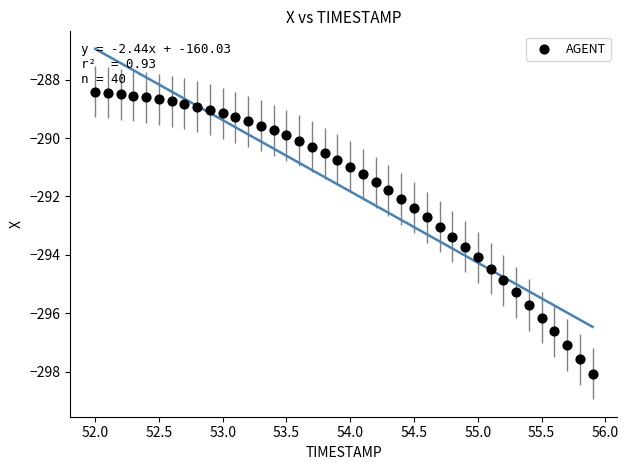

What is the range of Y values (max minus min)?

9.7